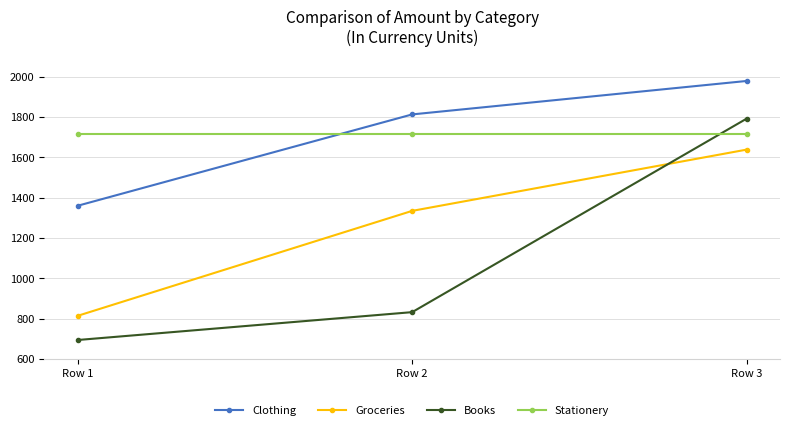

At which category is the sum across all series the highest?

Row 3